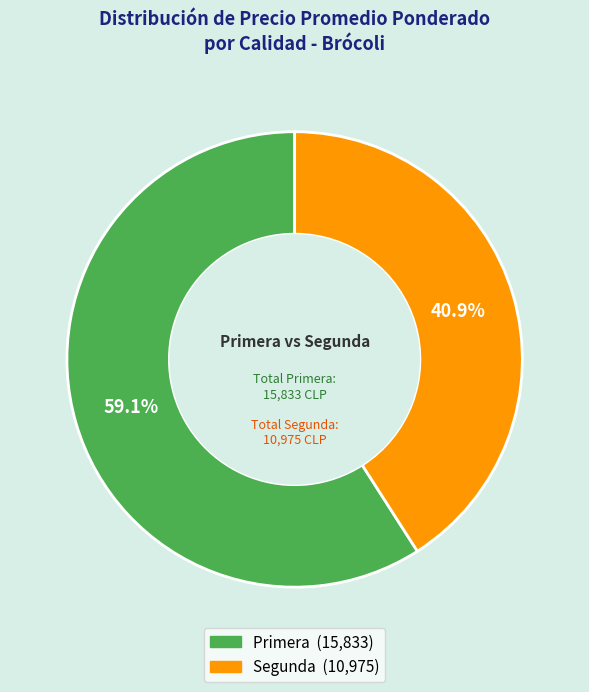

Does any single category account for the majority?

Yes